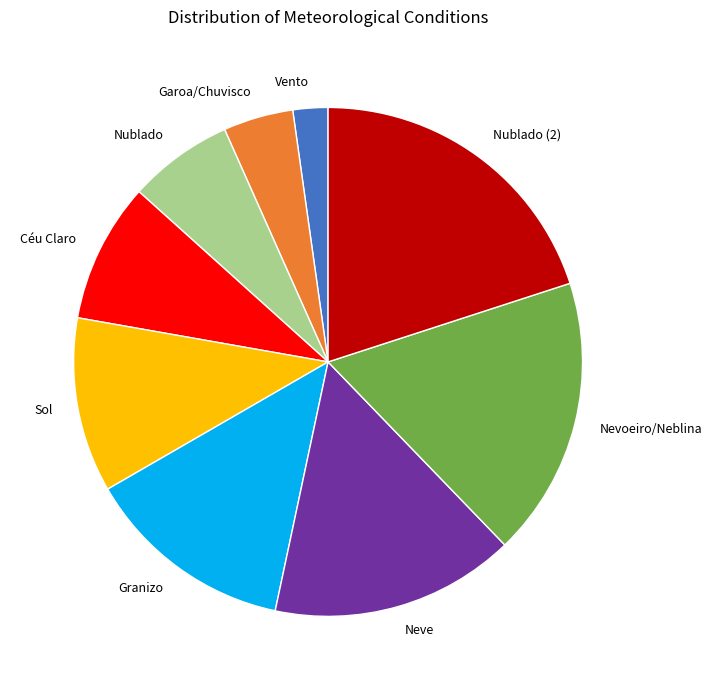

Is it true that Nevoeiro/Neblina is 9% of the pie?

False